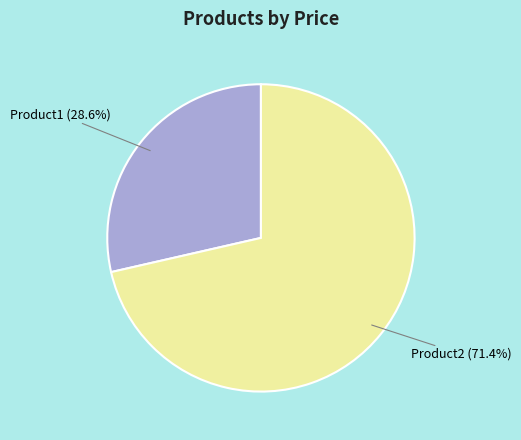

To the nearest percent, what is the difference between the largest and smallest slice percentages?

43%